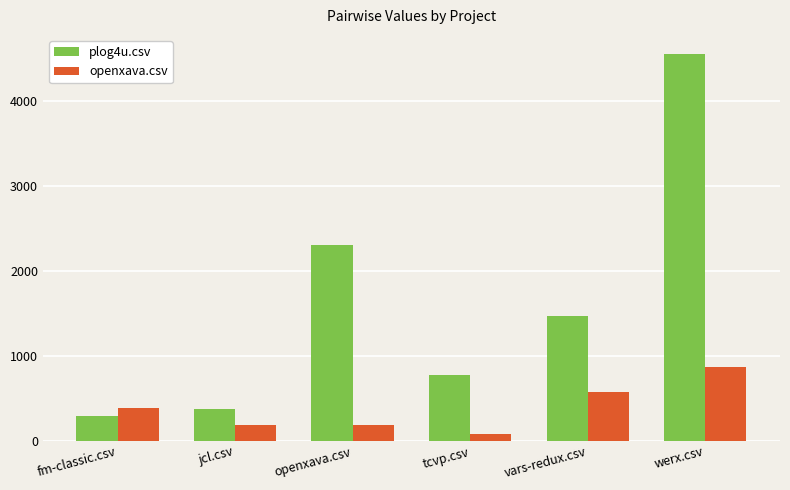

What is the value of the openxava.csv bar at the 4th from the left?

81.0